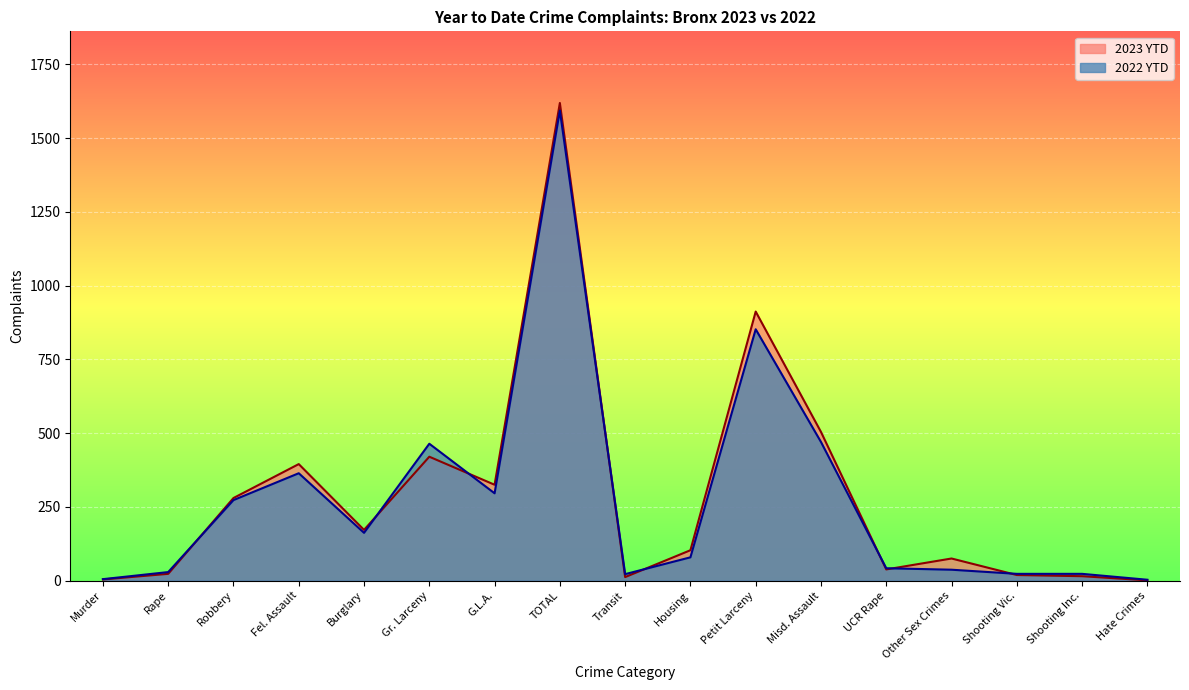

Reading left to right, extract all data points from this chart.

2023 YTD: 4	23	280	395	172	420	325	1619	12	103	912	504	38	75	19	15	1
2022 YTD: 5	29	273	364	162	464	296	1593	22	79	852	470	42	37	23	23	3